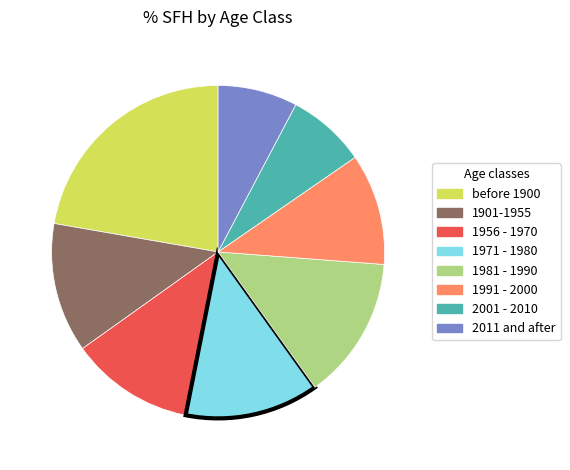

How many segments does this pie chart have?

8